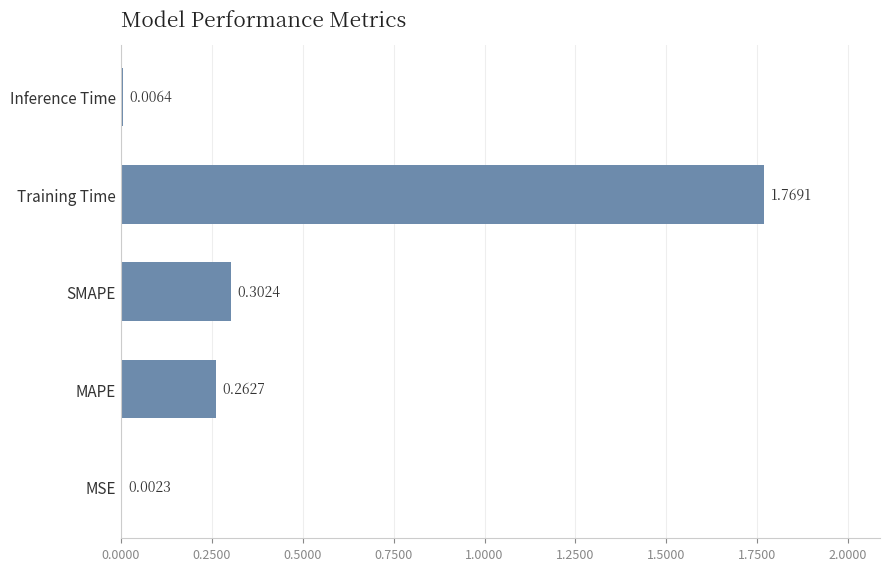

Which category has the highest value across all series?

Training Time